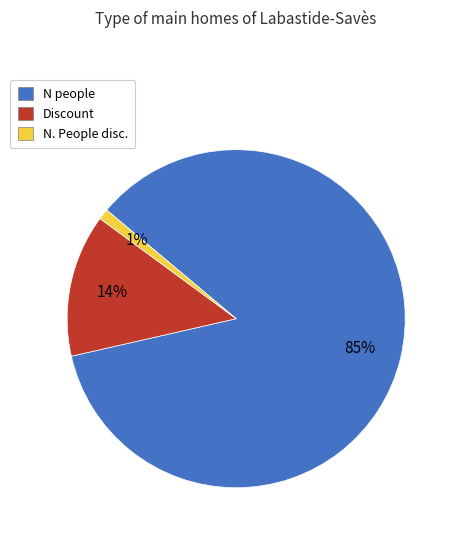

Which slice is the smallest?

N. People disc.